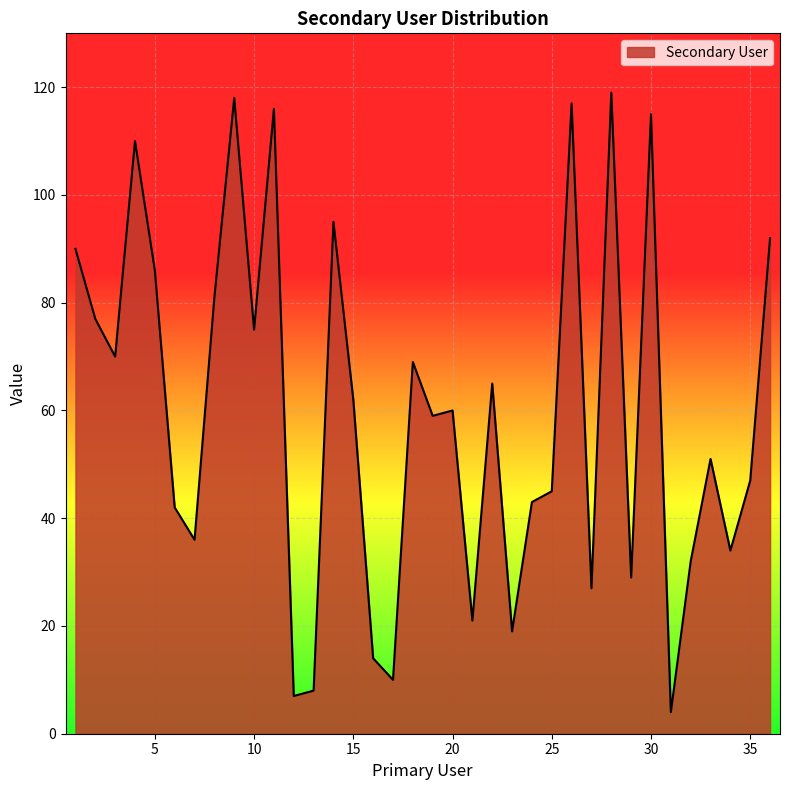

Reading left to right, what are all the values shown in this chart?

90	77	70	110	86	42	36	81	118	75	116	7	8	95	62	14	10	69	59	60	21	65	19	43	45	117	27	119	29	115	4	32	51	34	47	92